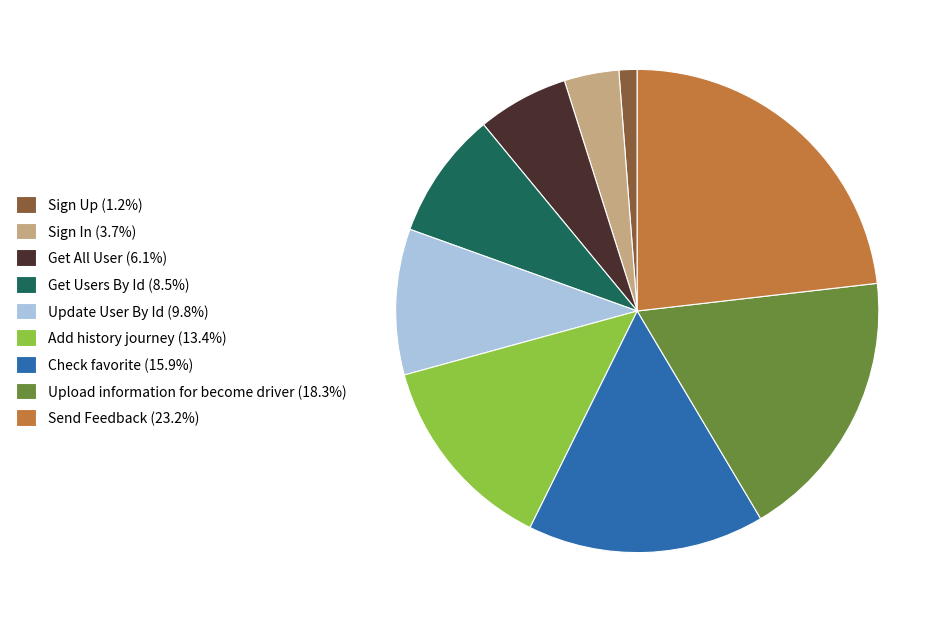

Is there any slice that represents more than half of the pie?

No